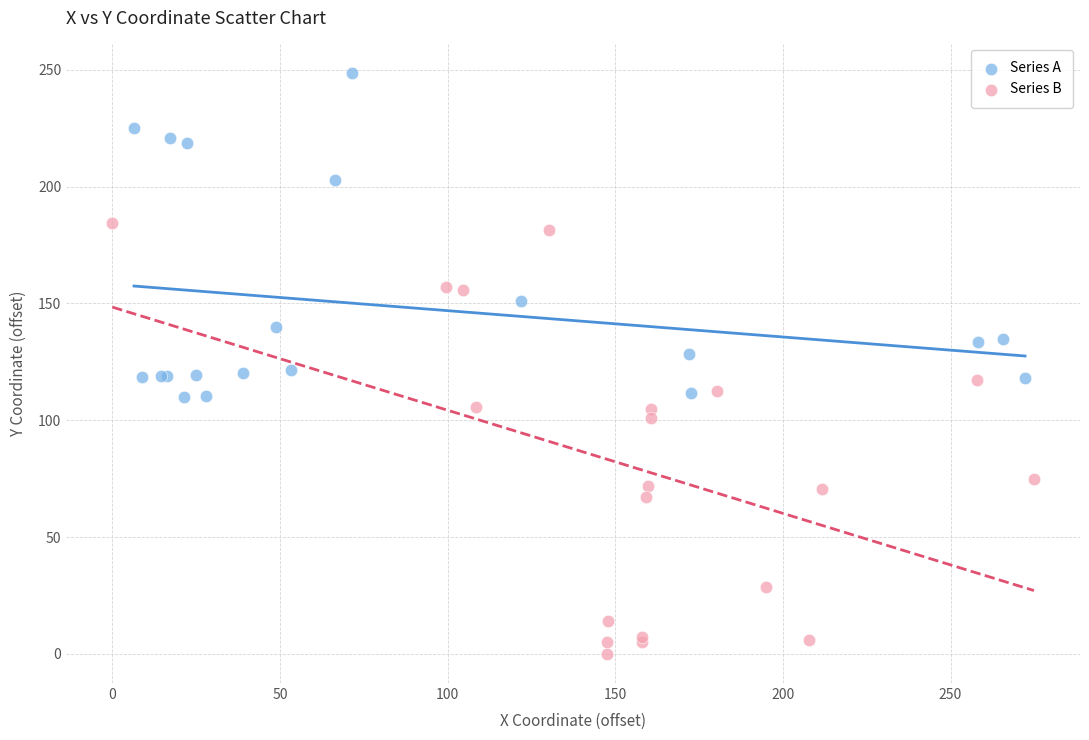

Which series has the largest Y range (max minus min)?

Series B